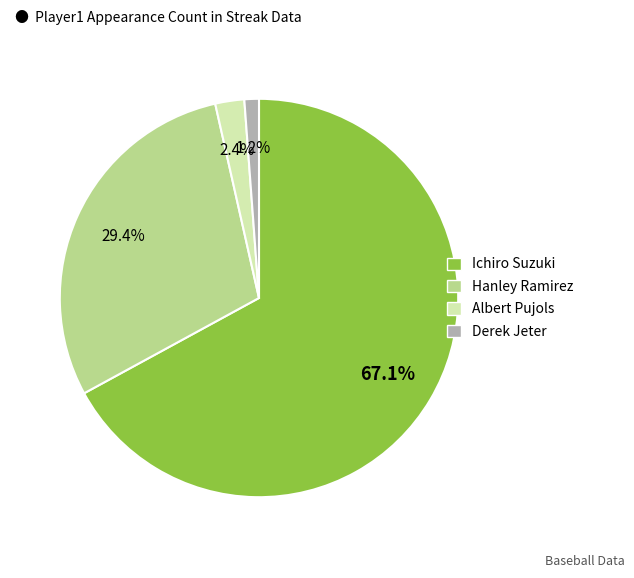

How many segments does this pie chart have?

4